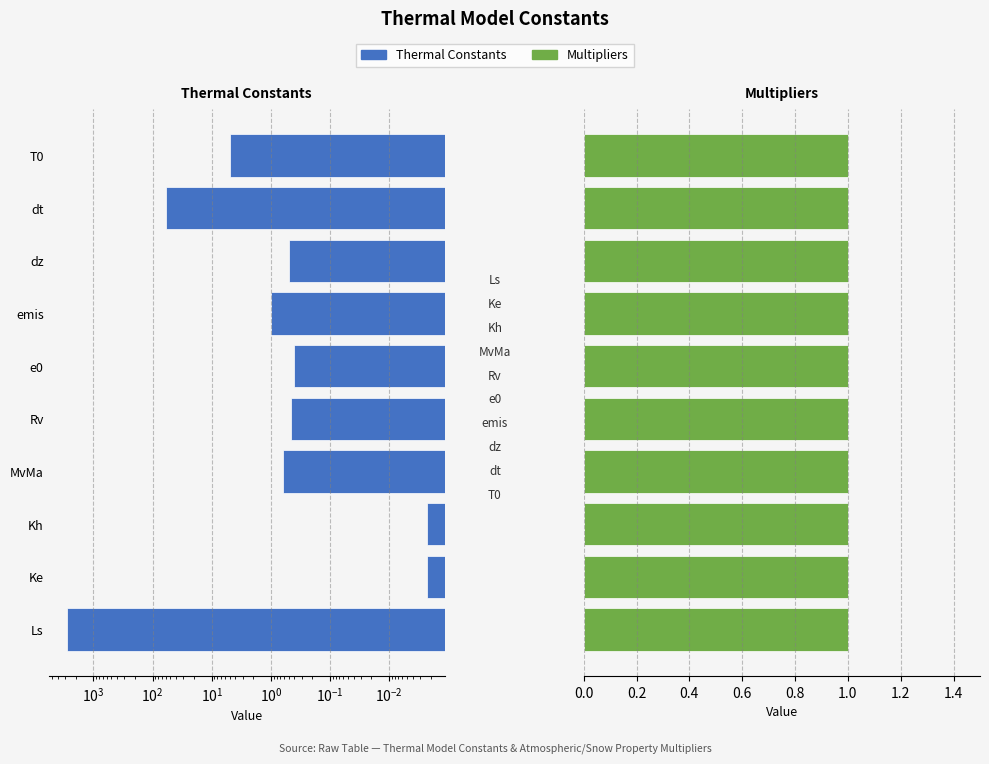

How many groups of bars are there?

10